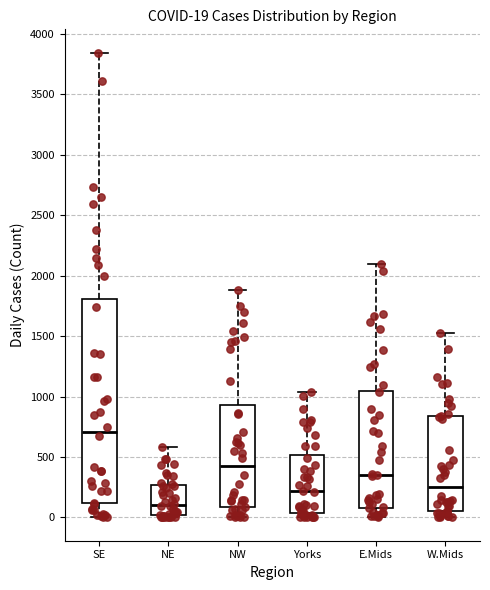

Comparing the boxes themselves (not the whiskers), which one is the tallest?

SE